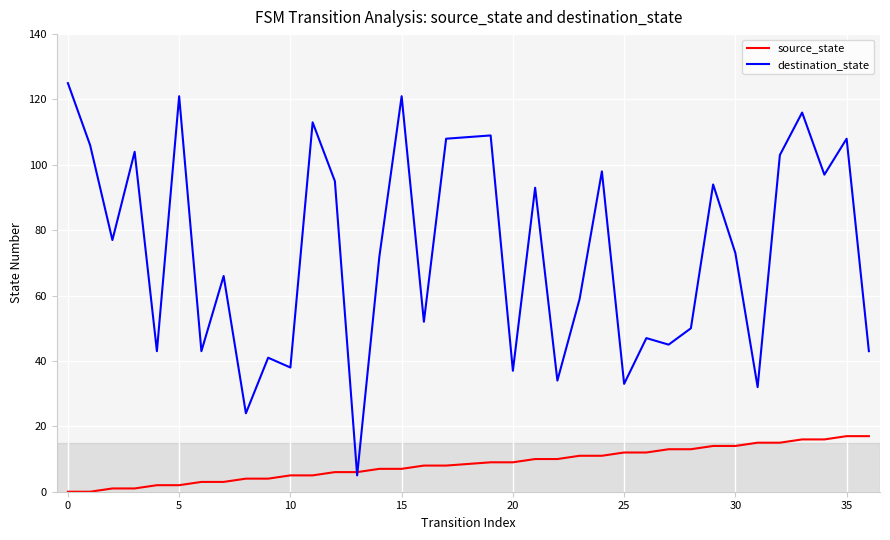

Which series has the largest total across all categories?

destination_state